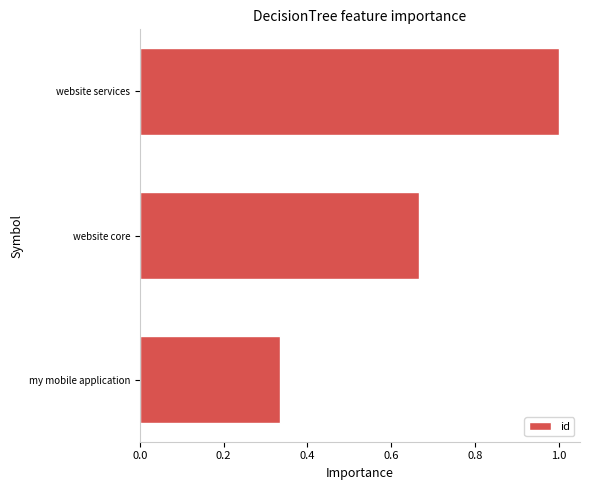

List the labels in order of value, largest first.

website services, website core, my mobile application